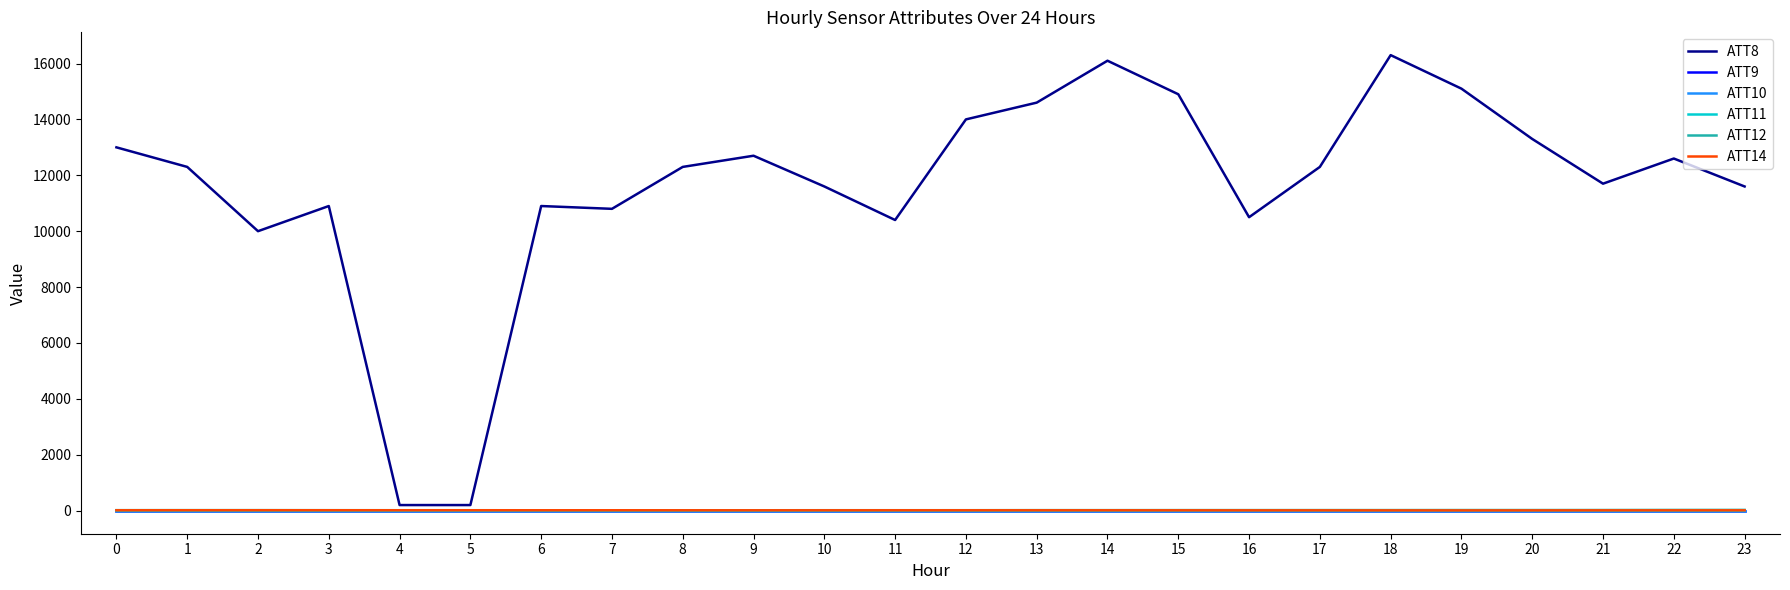

Is this an area chart (filled region under the line)?

No